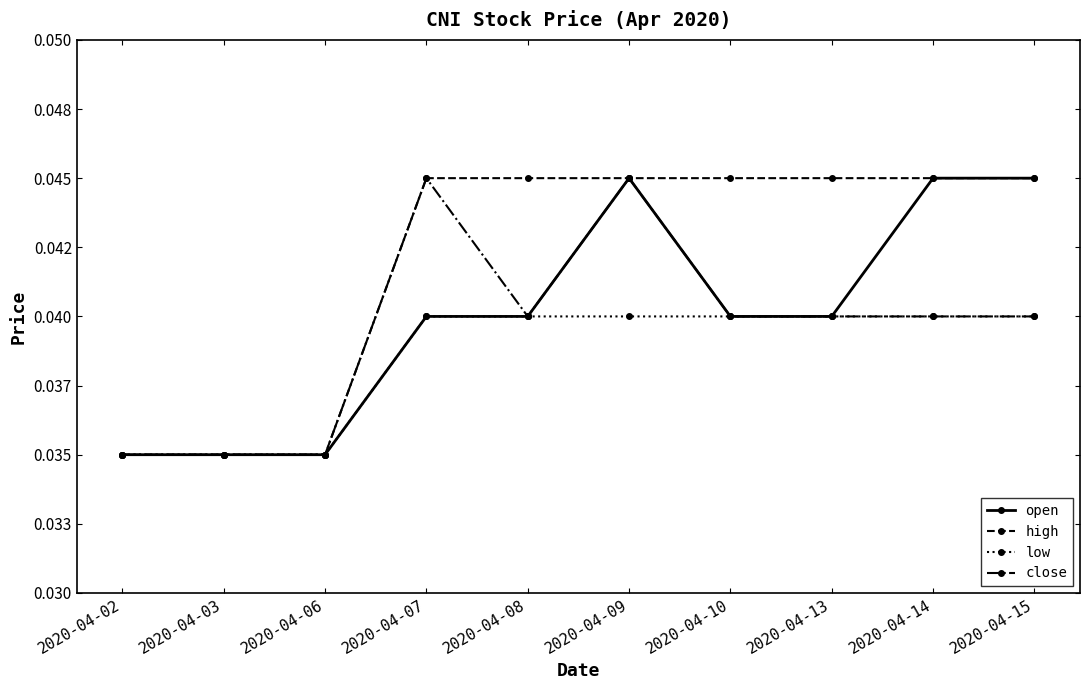

Which series has the largest total across all categories?

high